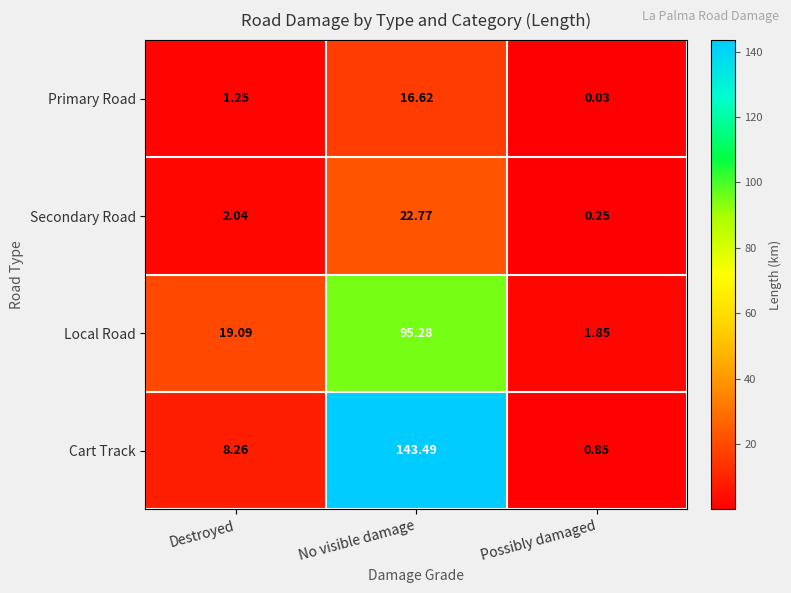

Which category has the lowest value in the Secondary Road series?

Possibly damaged